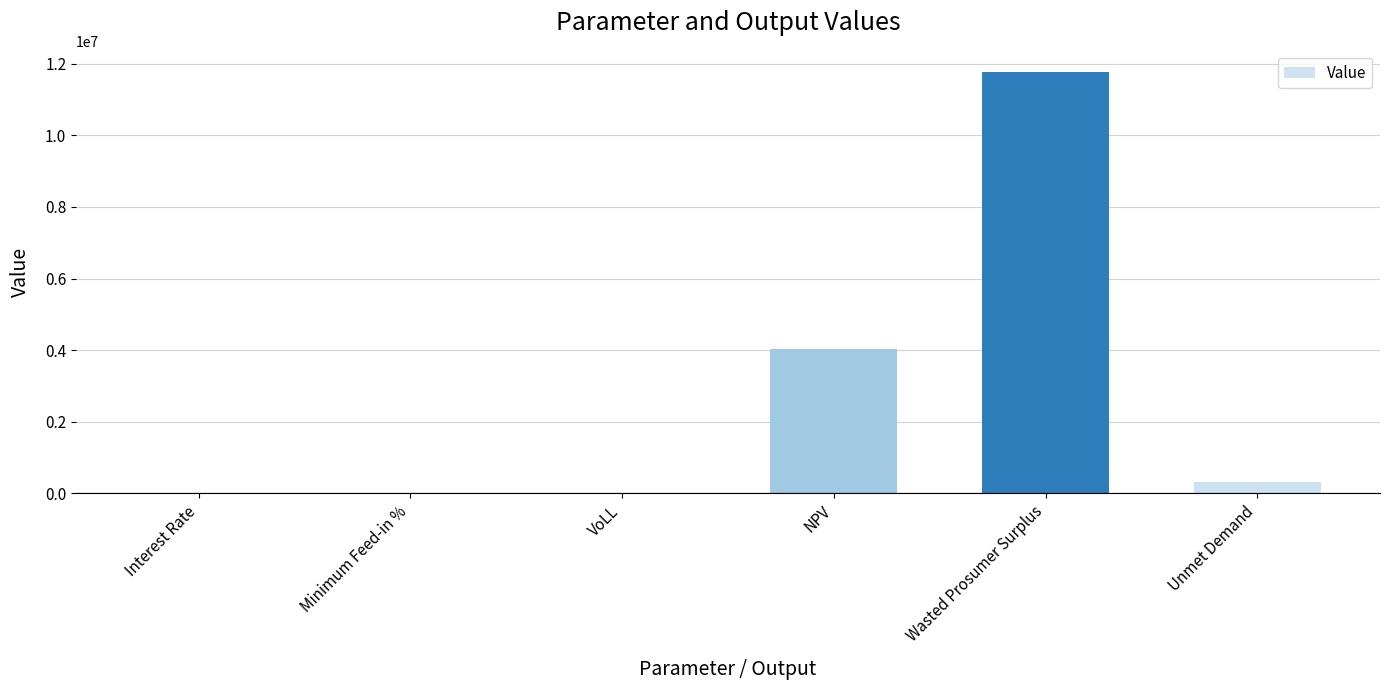

At which label does the data first exceed 306917?

NPV